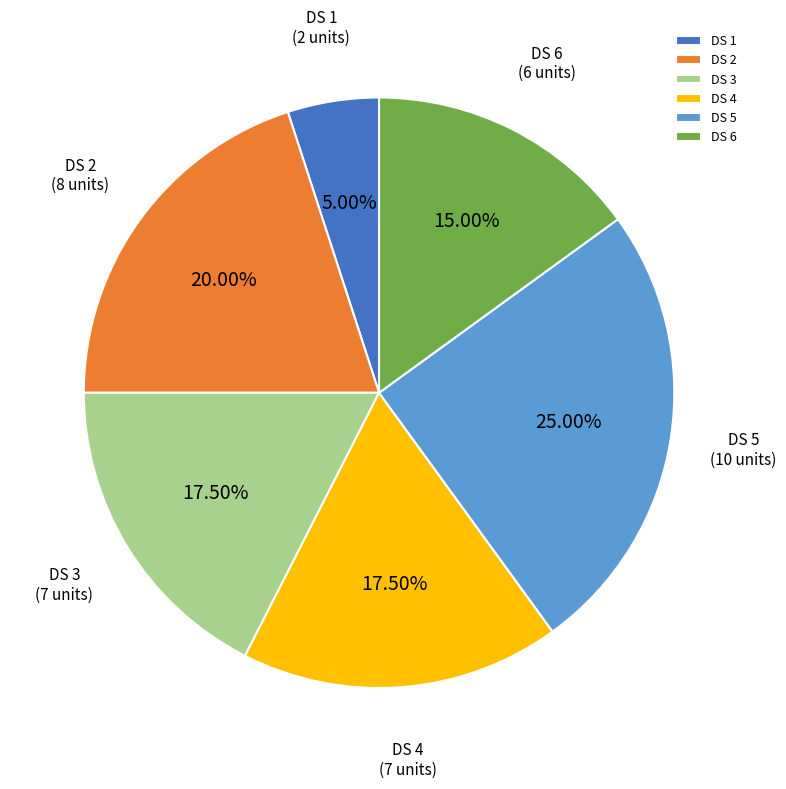

Is there any slice that represents more than half of the pie?

No